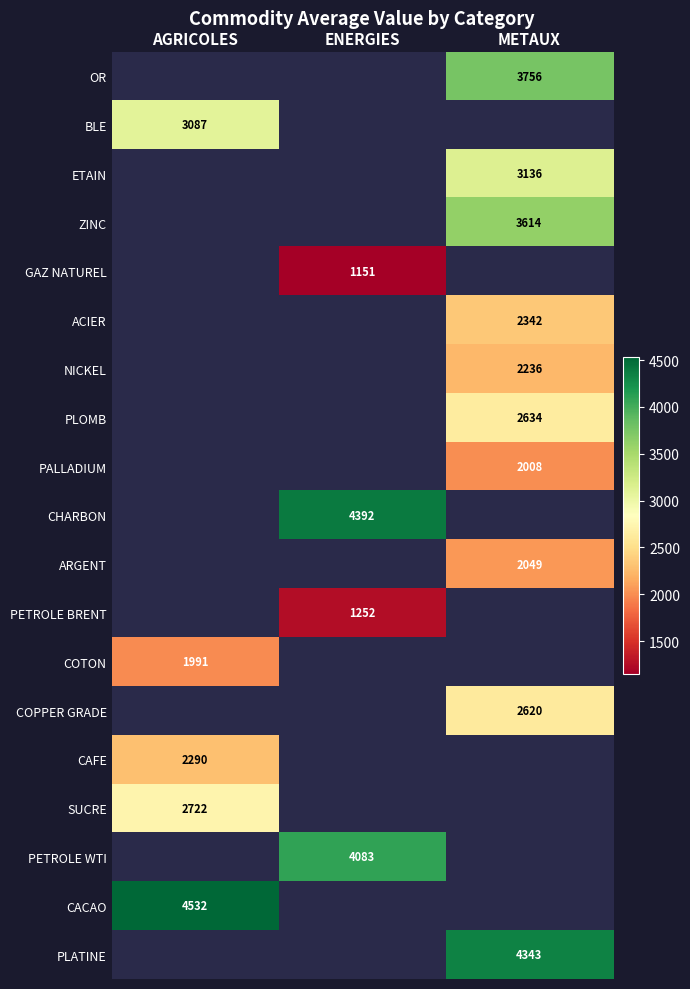

Which category has the highest value in the BLE series?

AGRICOLES